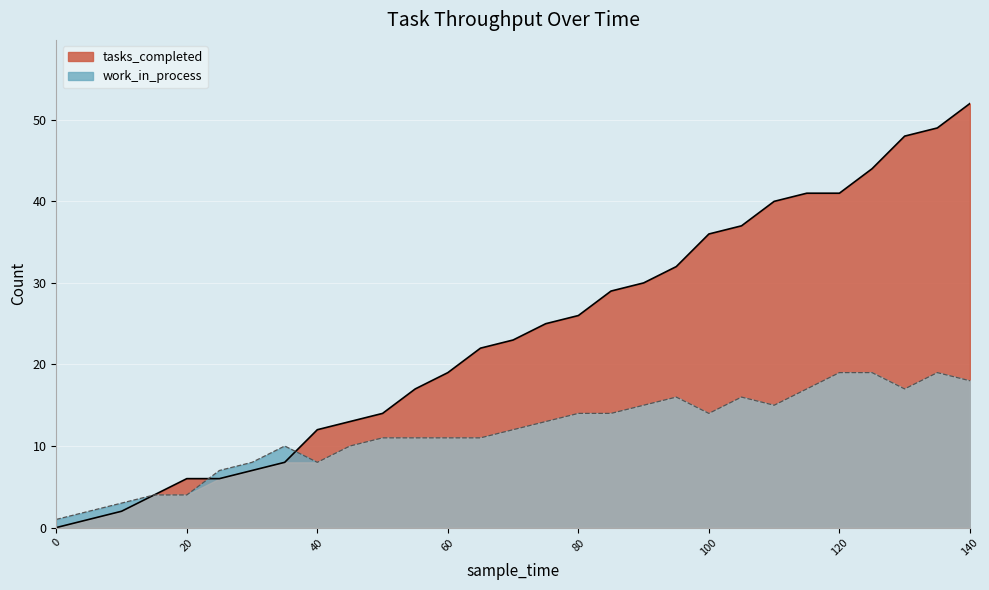

At which category is the sum across all series the highest?

140